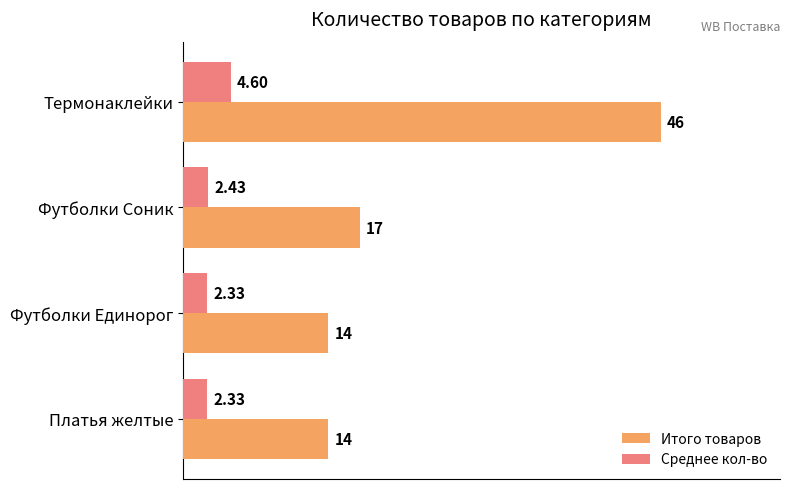

Is the value of Итого товаров at Футболки Единорог greater than the value of Среднее кол-во at Футболки Единорог?

Yes